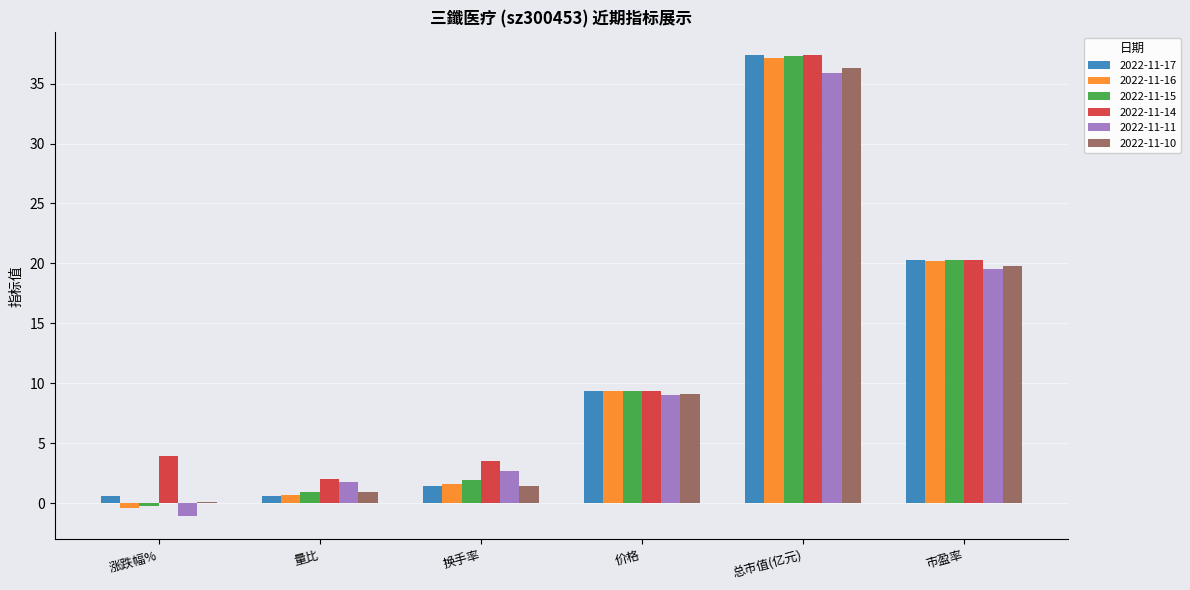

The 2022-11-10 series shows 36.3 at 总市值(亿元). True or false?

True